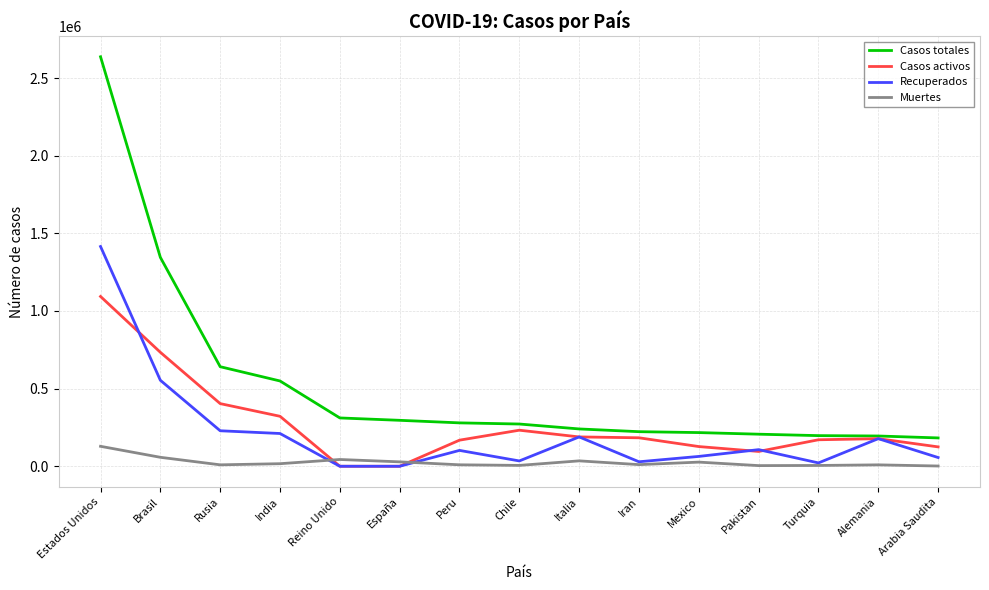

Rank the series at Rusia from lowest to highest value.

Muertes, Recuperados, Casos activos, Casos totales